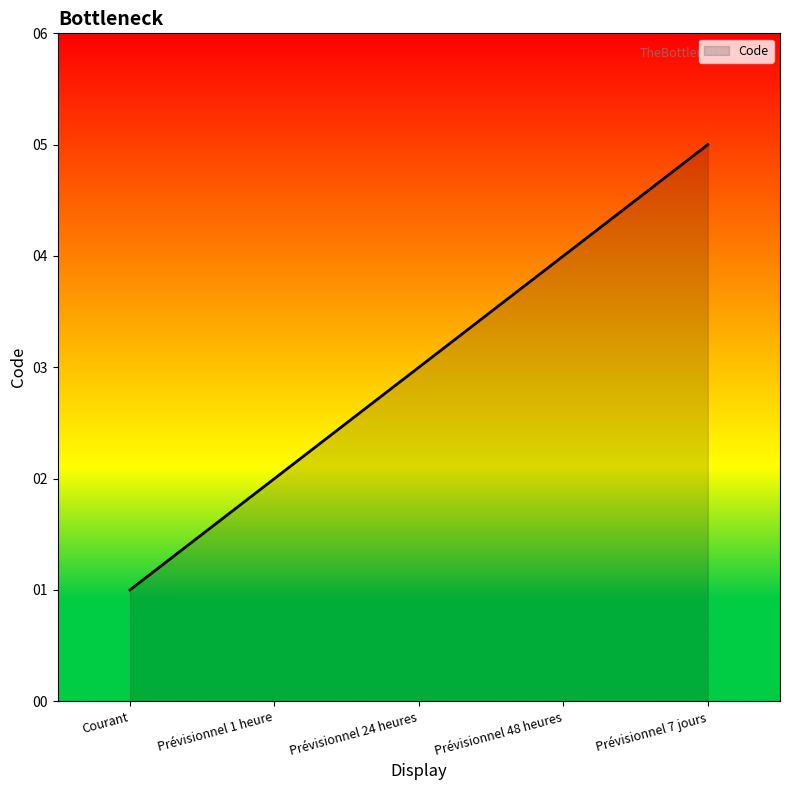

The chart shows a value of 5 at Prévisionnel 7 jours. True or false?

True